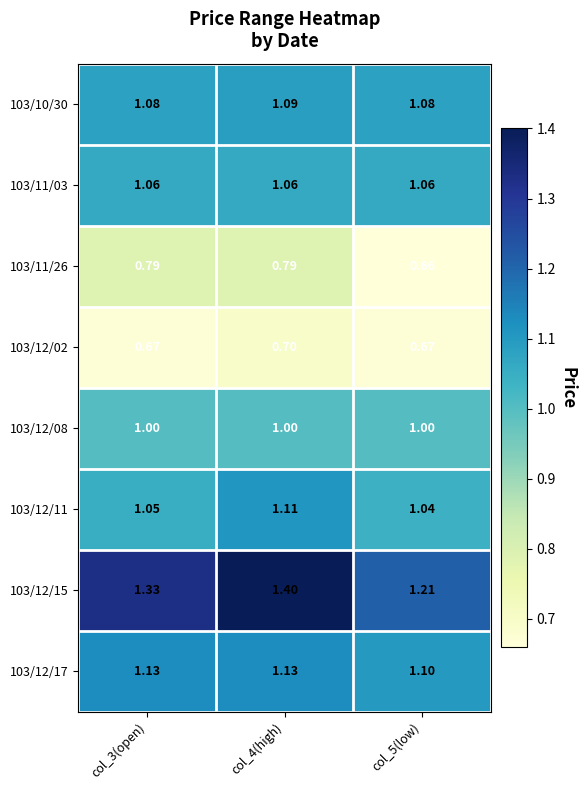

Is the value of 103/12/11 at col_4(high) greater than the value of 103/12/17 at col_4(high)?

No